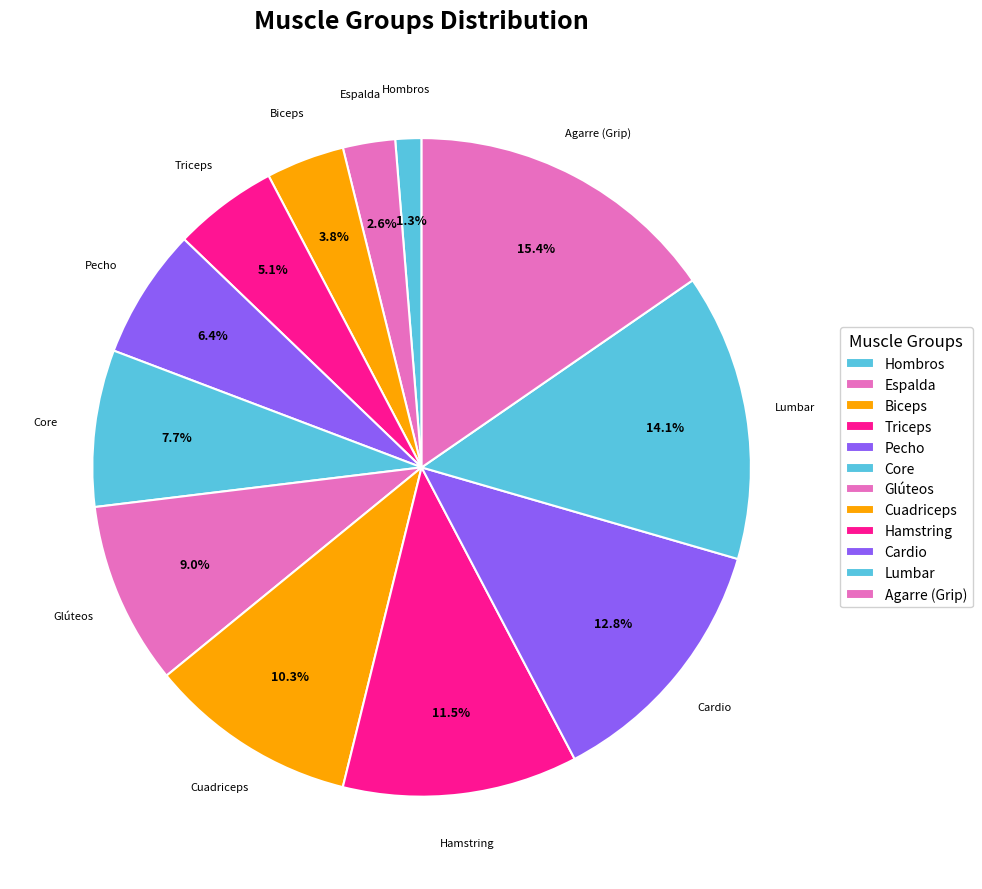

Is the sum of Triceps and Glúteos greater than half?

No